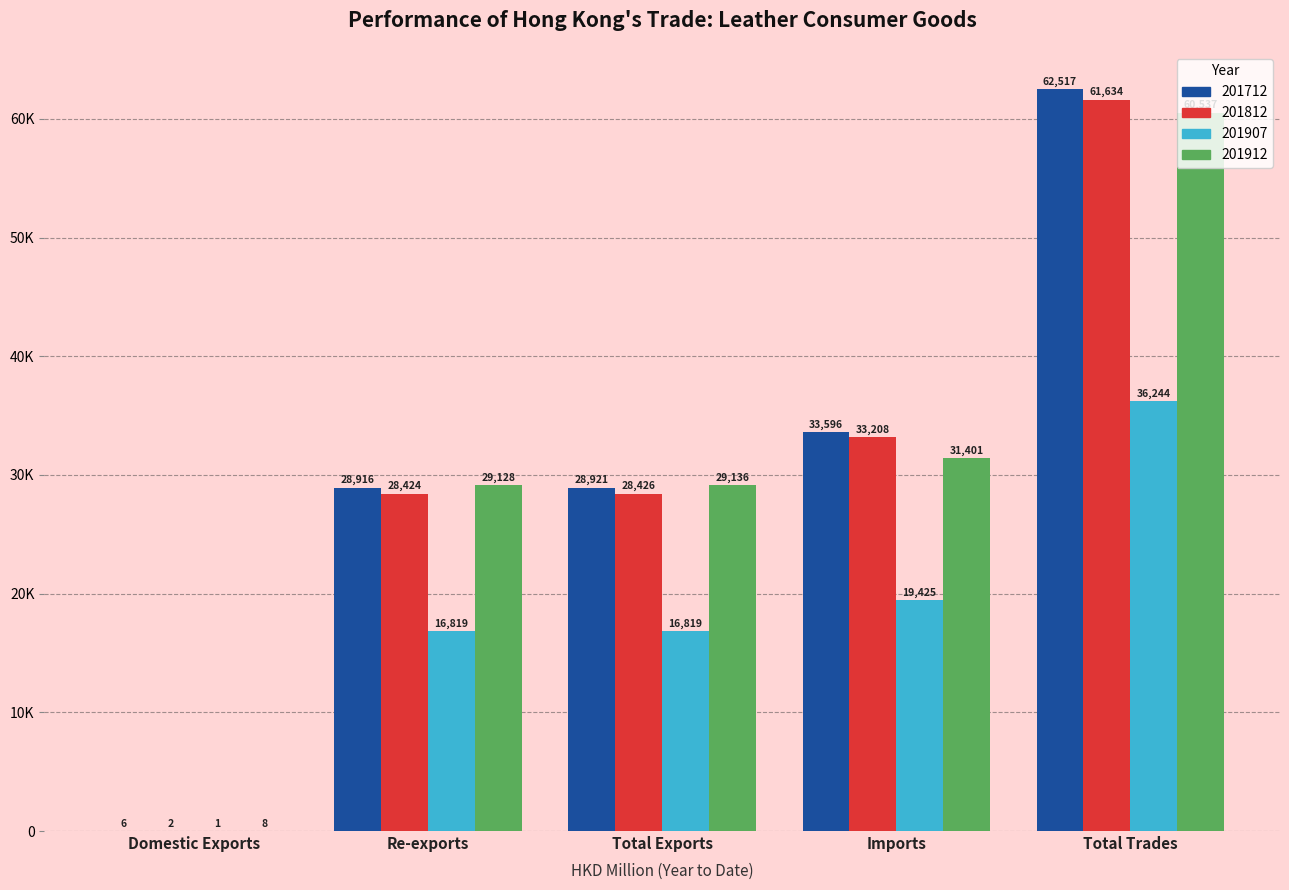

What is the label of the 4th bar from the right?

Re-exports